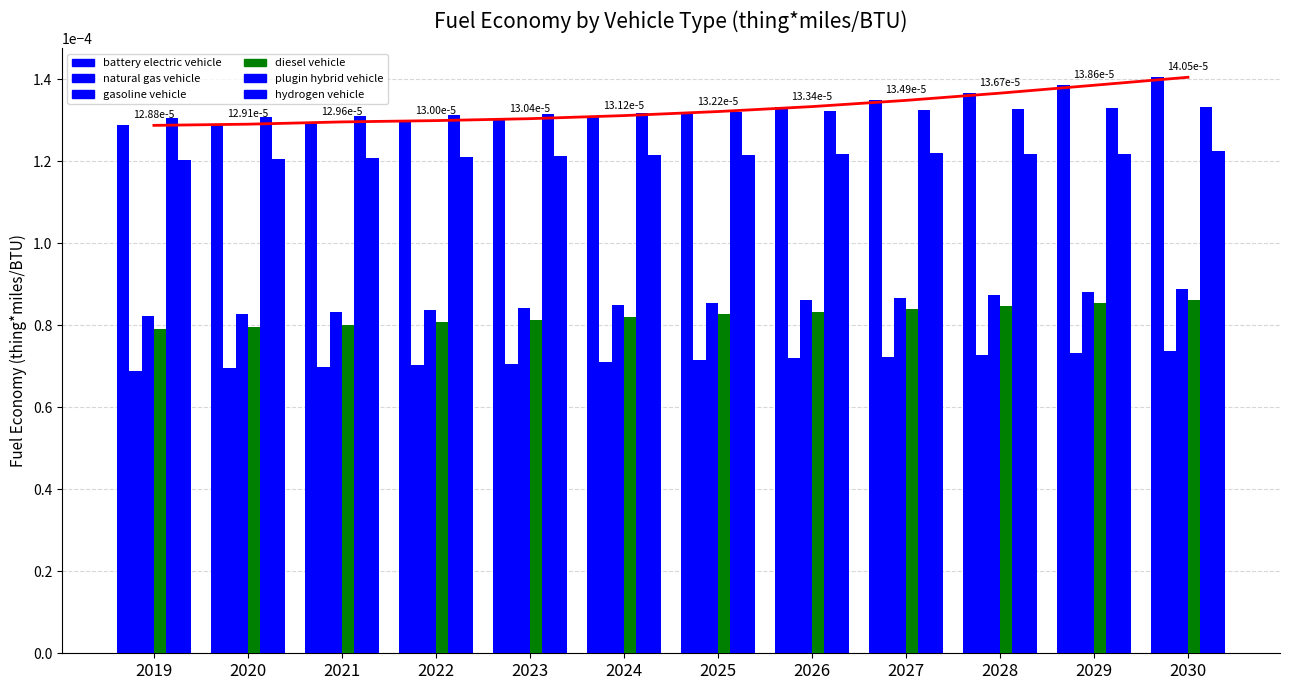

The value of gasoline vehicle at 2023 is 0.0. True or false?

True